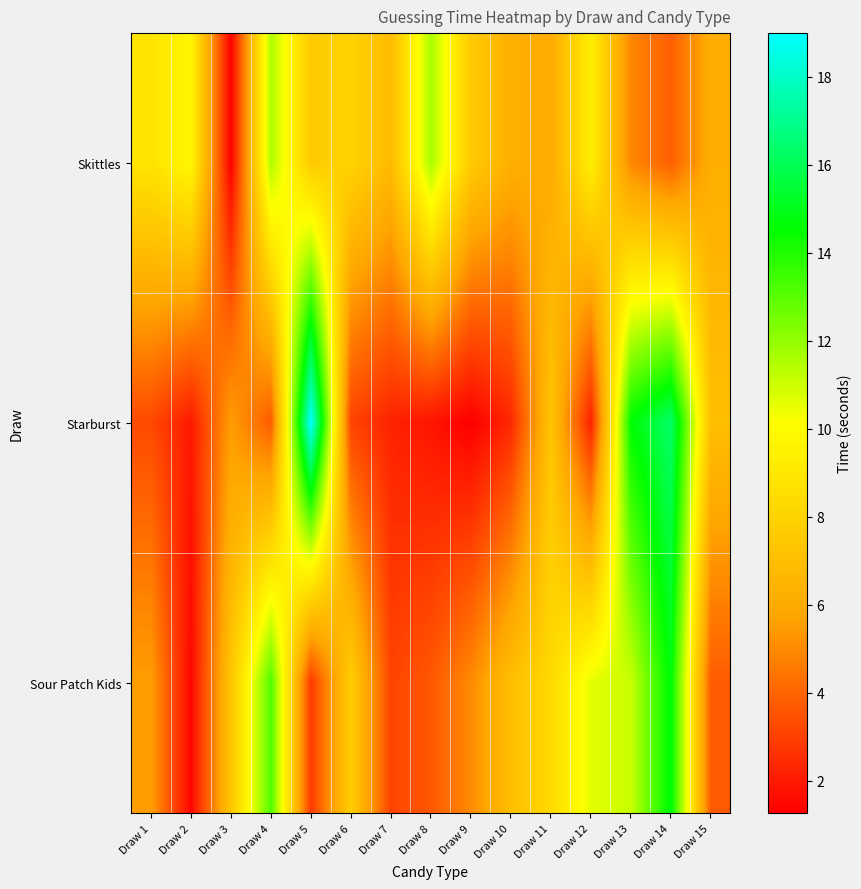

Reading right to left, what are all the values shown in this chart?

Skittles: Draw 15=6.2	Draw 14=3.8	Draw 13=4.9	Draw 12=9.3	Draw 11=6.0	Draw 10=6.2	Draw 9=7.6	Draw 8=11.6	Draw 7=6.8	Draw 6=8.0	Draw 5=7.6	Draw 4=11.5	Draw 3=1.3	Draw 2=9.8	Draw 1=8.8
Starburst: Draw 15=7.0	Draw 14=16.4	Draw 13=14.6	Draw 12=2.2	Draw 11=7.2	Draw 10=2.4	Draw 9=1.3	Draw 8=1.9	Draw 7=2.2	Draw 6=3.1	Draw 5=19.0	Draw 4=3.7	Draw 3=5.5	Draw 2=2.0	Draw 1=3.3
Sour Patch Kids: Draw 15=3.7	Draw 14=14.7	Draw 13=11.1	Draw 12=10.6	Draw 11=8.3	Draw 10=7.0	Draw 9=5.0	Draw 8=3.7	Draw 7=3.1	Draw 6=7.8	Draw 5=2.9	Draw 4=13.2	Draw 3=7.3	Draw 2=1.4	Draw 1=5.5